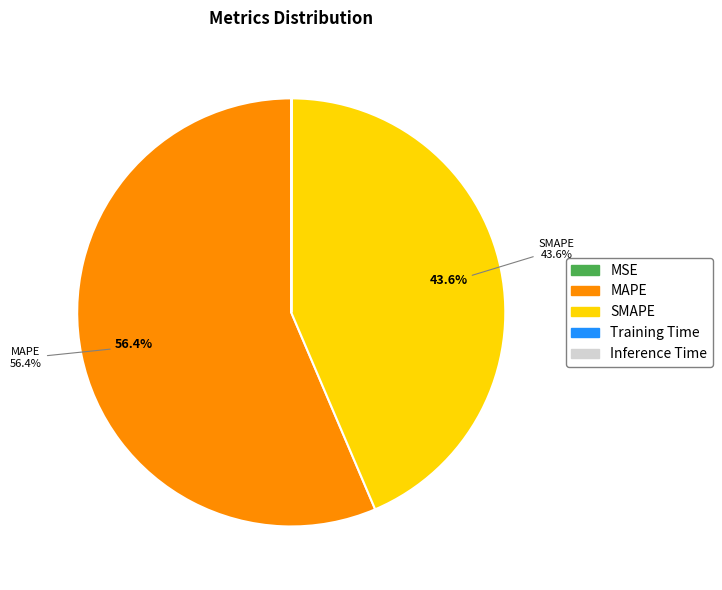

What is the largest slice in the pie chart?

MAPE